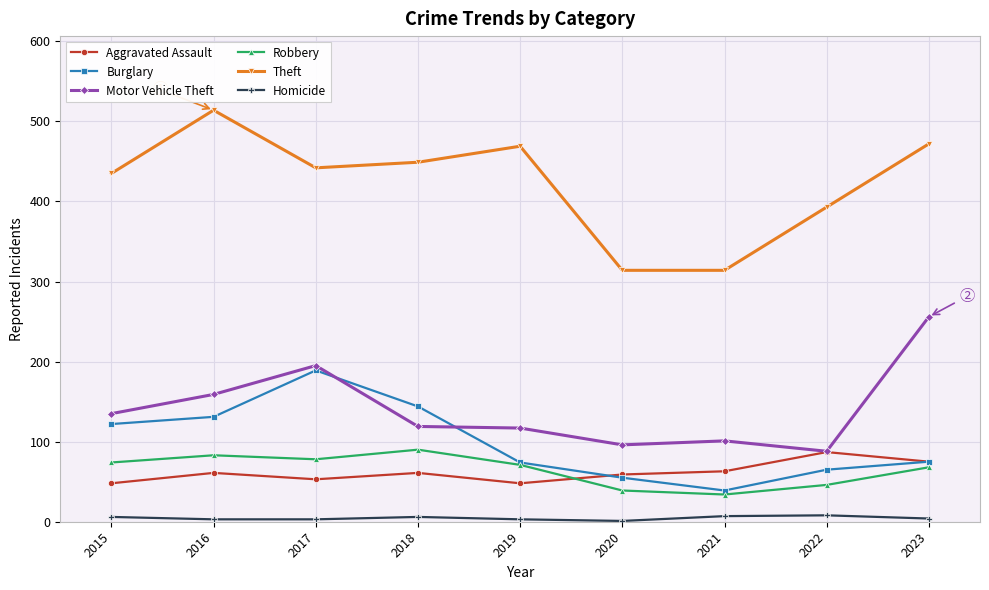

Does the chart display data point markers on the line(s)?

Yes